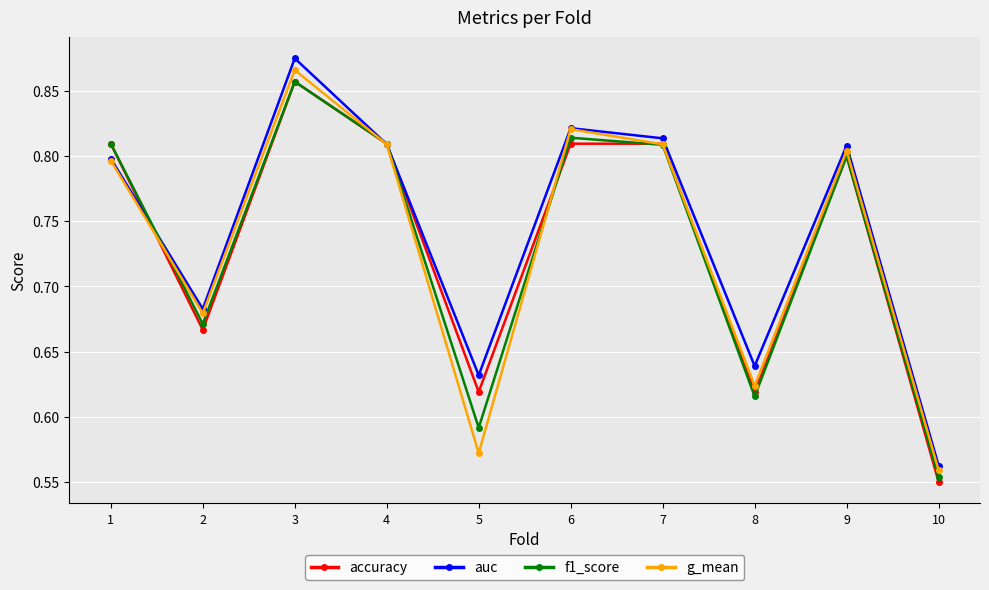

Which category has the highest value in the f1_score series?

3